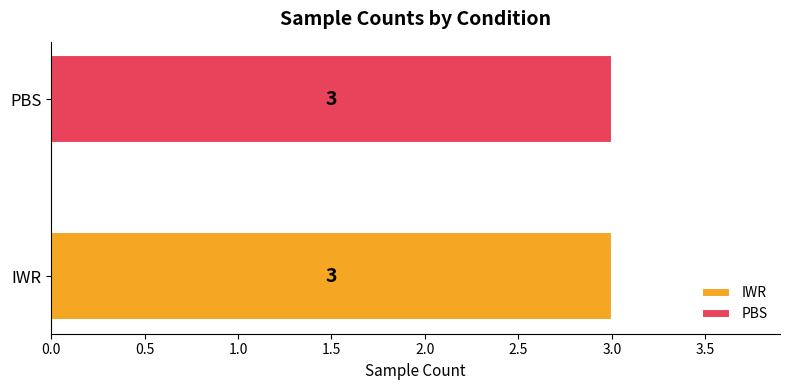

Are the bars grouped side by side (vs. stacked)?

Yes